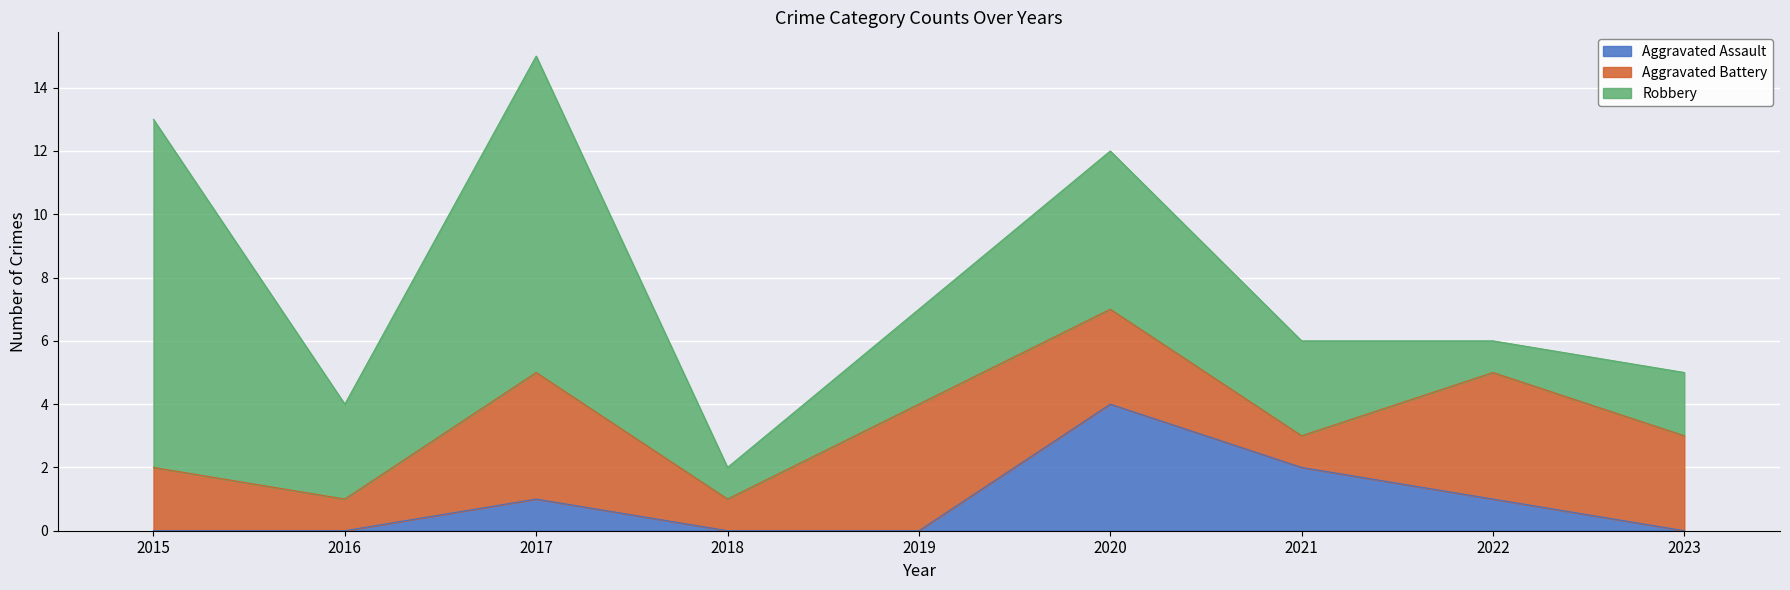

Rank the series at 2017 from lowest to highest value.

Aggravated Assault, Aggravated Battery, Robbery